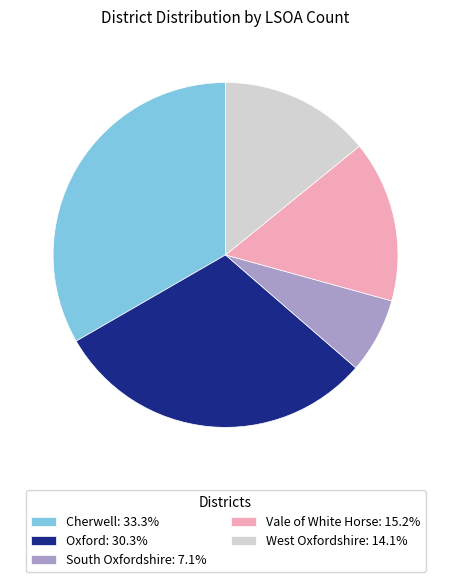

Approximately how many times larger is the value at Cherwell: 33.3% compared to Vale of White Horse: 15.2%?

2.2